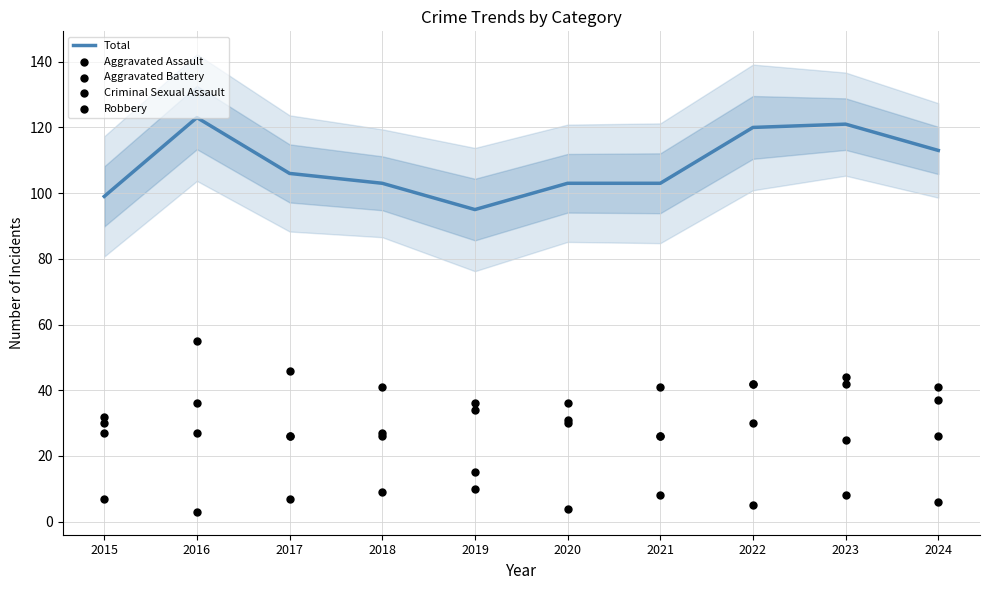

What is the total value across all series at 2020?

204